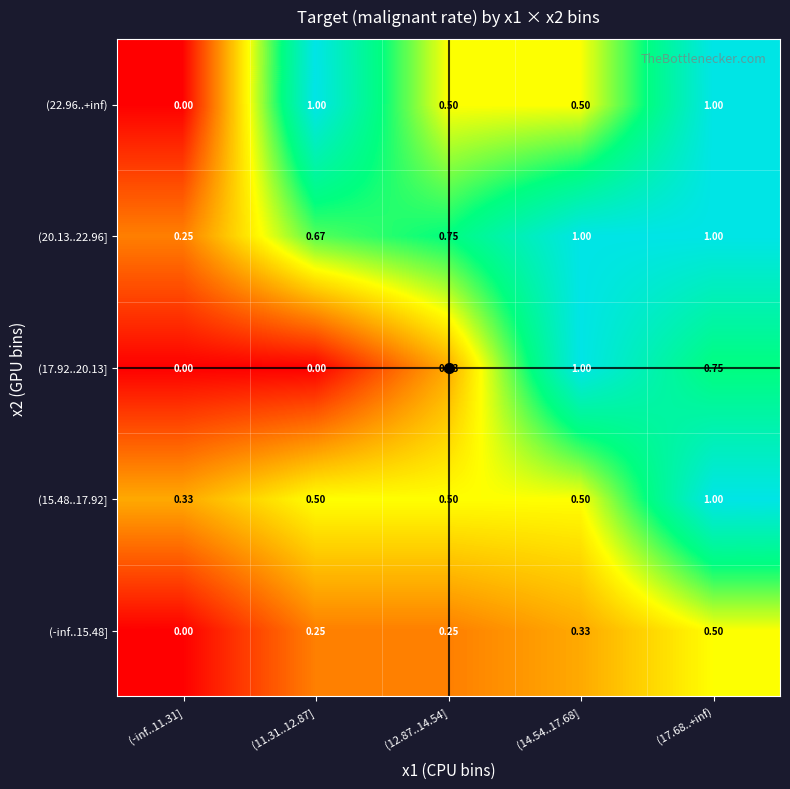

At how many categories does at least one series exceed 0?

5